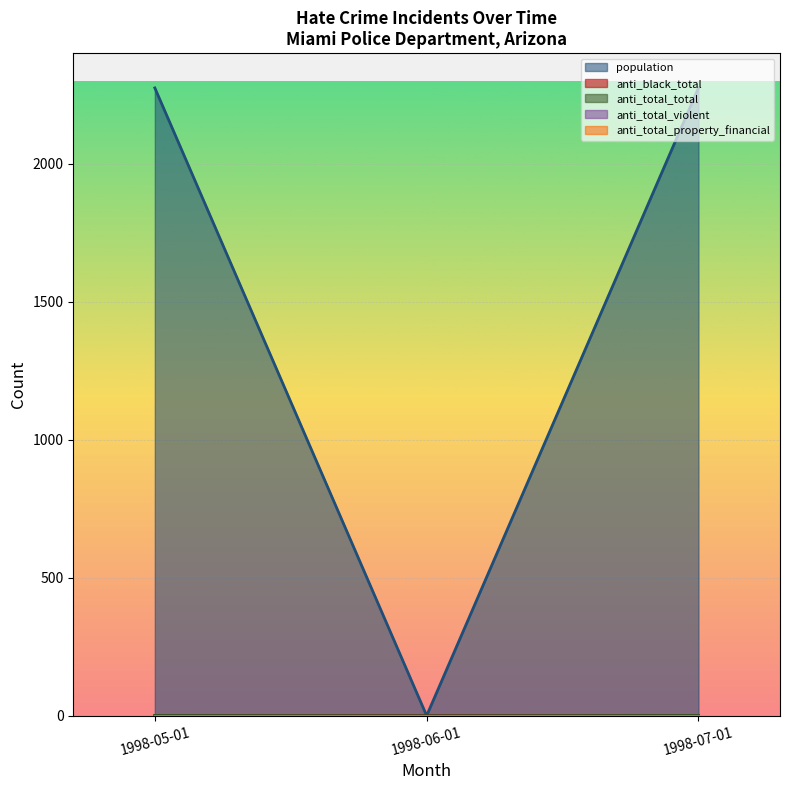

Where is anti_total_total nearest to the value 0?

1998-06-01